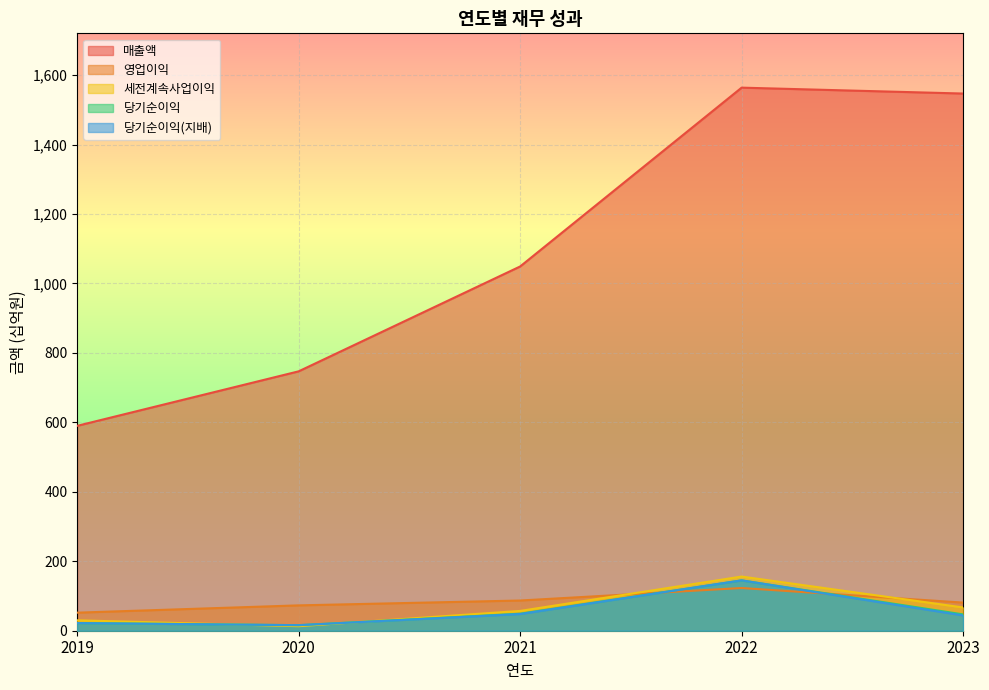

True or false: 매출액 and 세전계속사업이익 intersect in this chart.

False